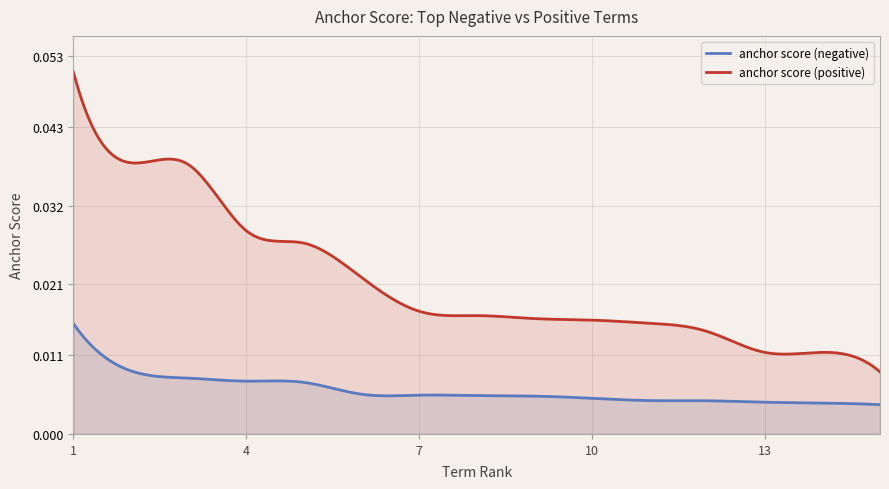

Rank the series by their maximum value, from lowest to highest.

anchor score (negative), anchor score (positive)